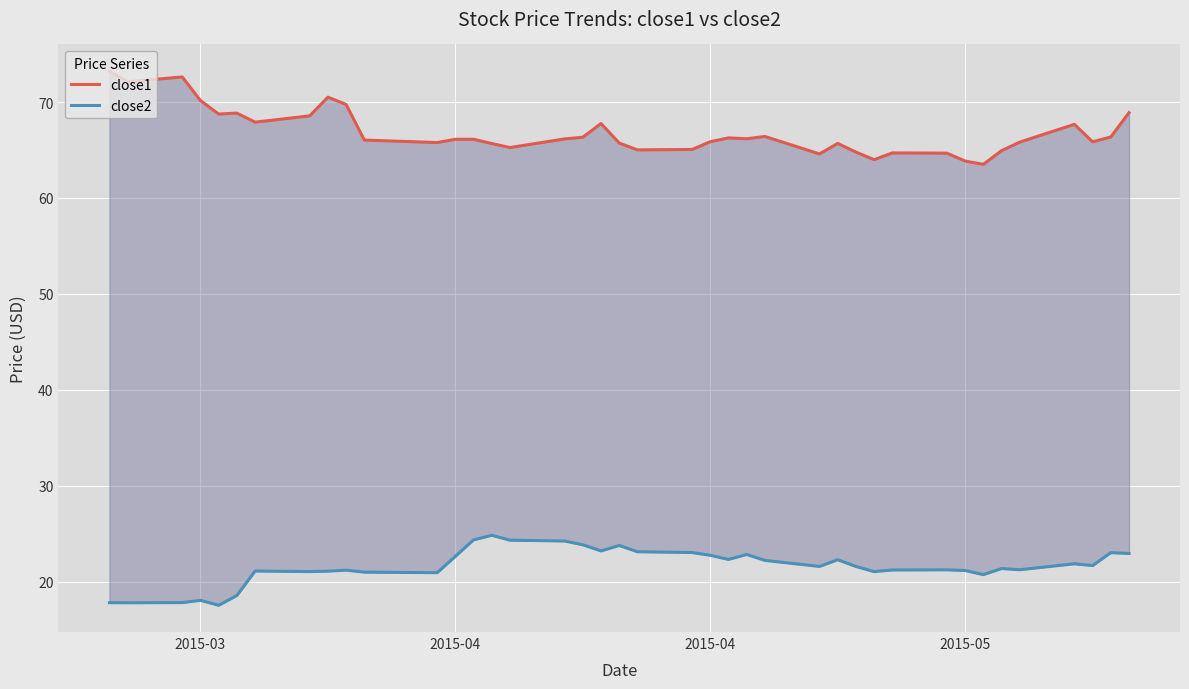

Is the value of close2 at 32 greater than the value of close1 at 2015-04?

No